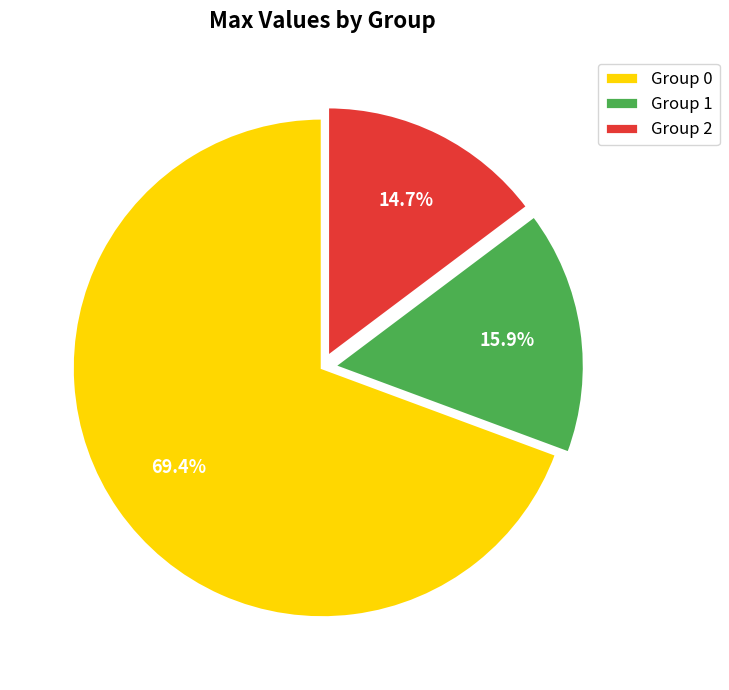

Is there a majority slice in this chart?

Yes